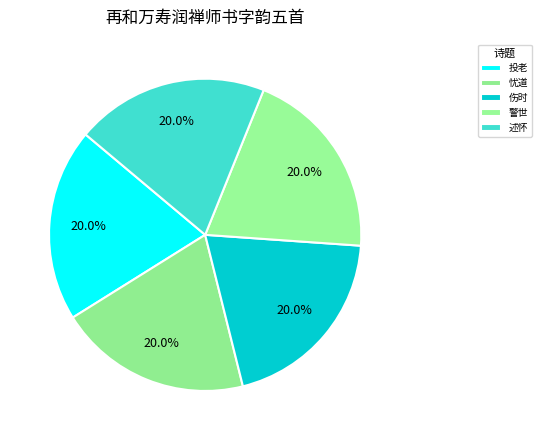

Is there a majority slice in this chart?

No